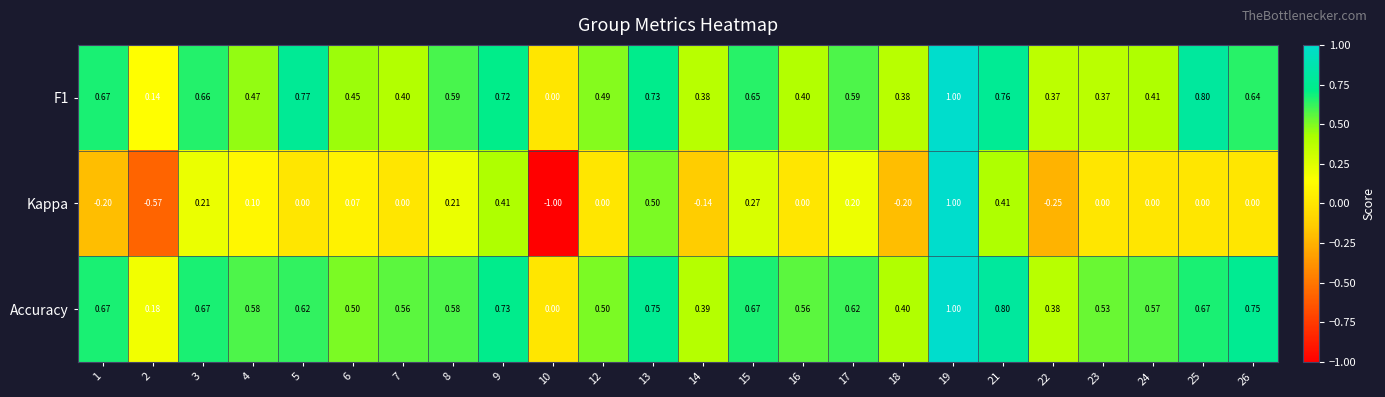

What is the maximum value shown in the chart?

1.0